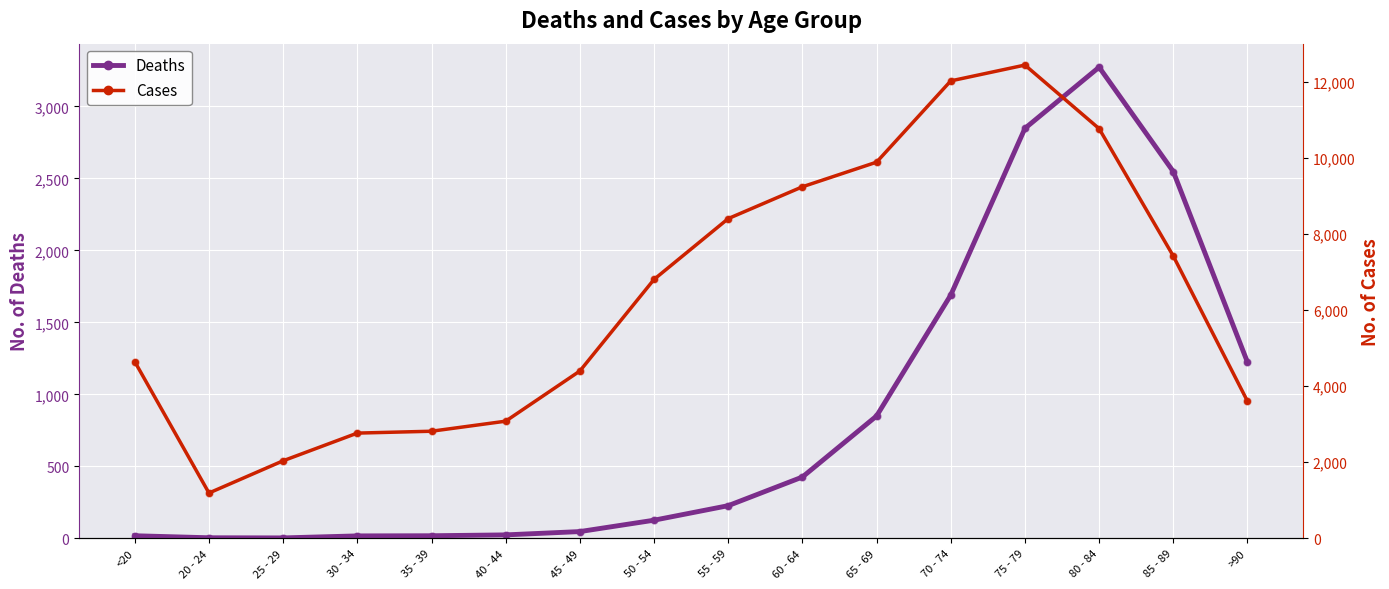

Which series has the widest spread of Y values?

Cases